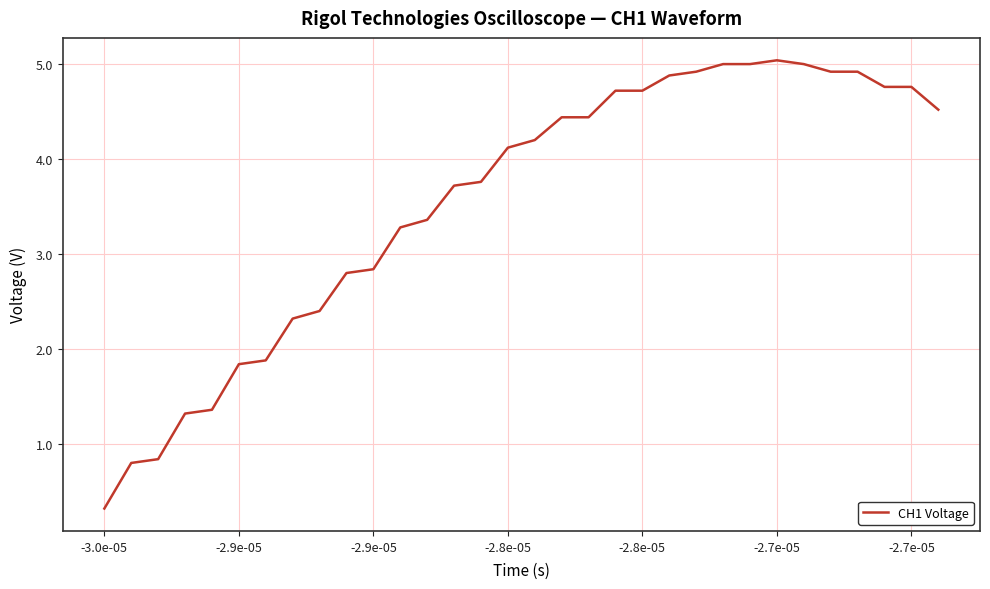

What is the difference between the maximum and minimum values?

4.7